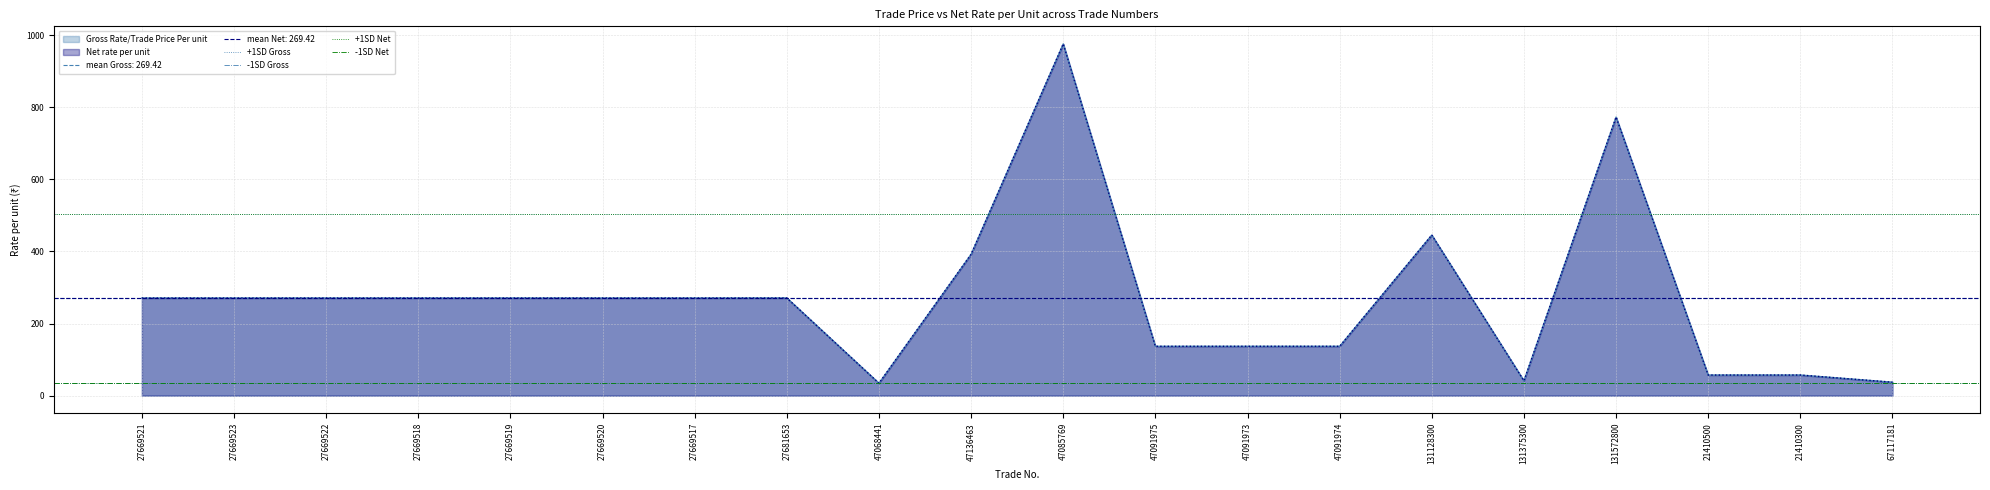

True or false: -1SD Gross has a value of 34.7 at 27669521.

True